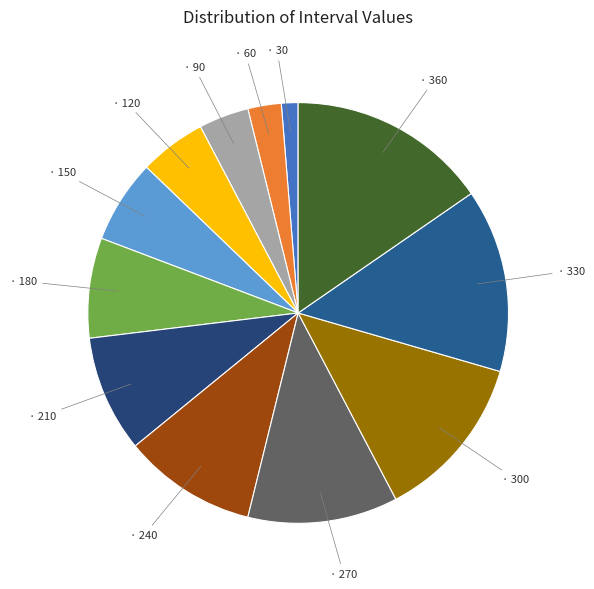

How many slices are in this pie chart?

12